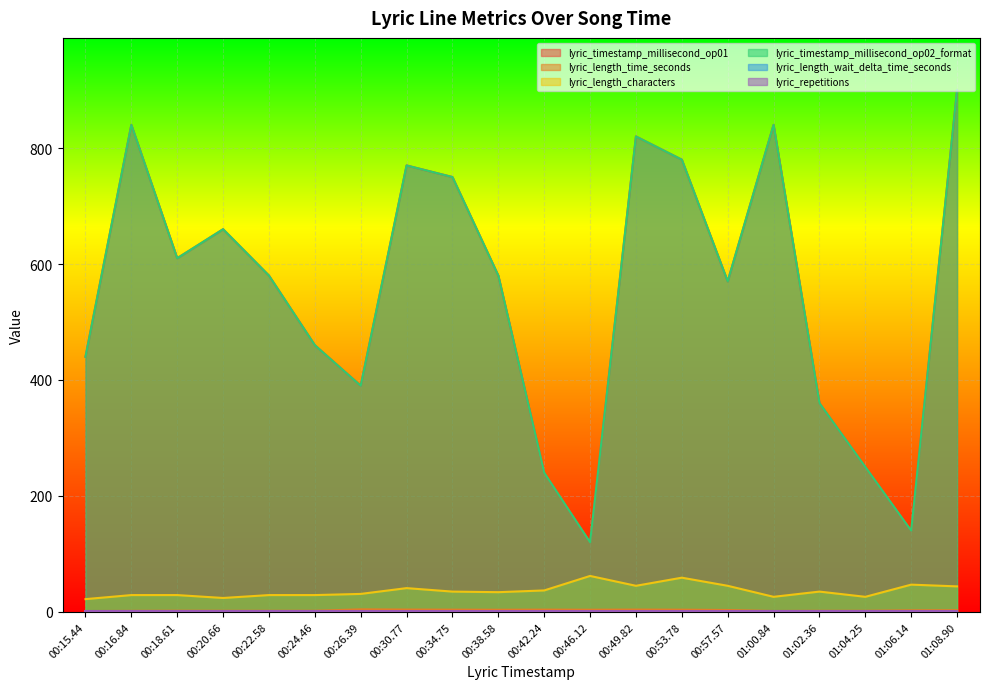

True or false: lyric_length_characters and lyric_length_wait_delta_time_seconds intersect in this chart.

False